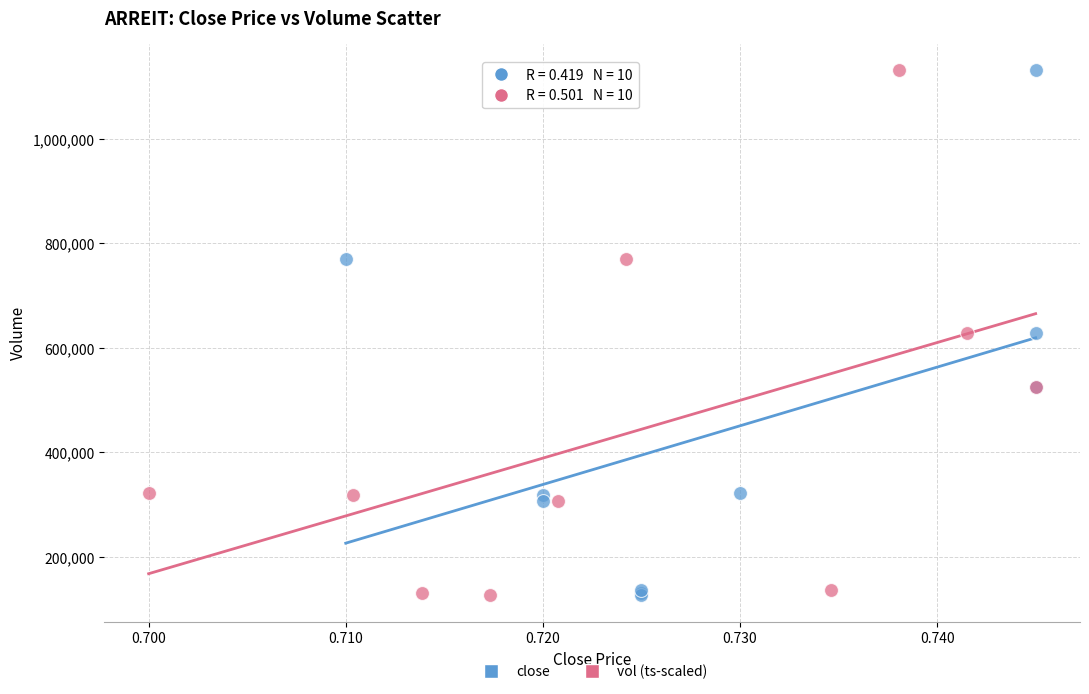

What are all the series names shown in the legend?

close, vol (ts-scaled)